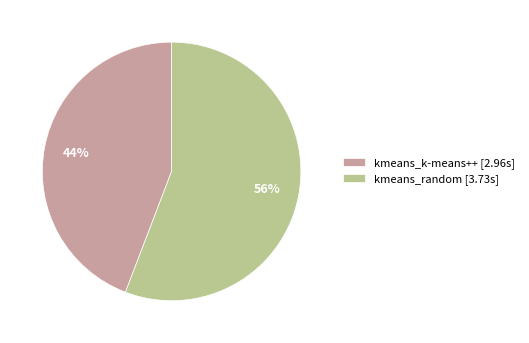

What percentage is the kmeans_k-means++ slice, to the nearest percent?

44%